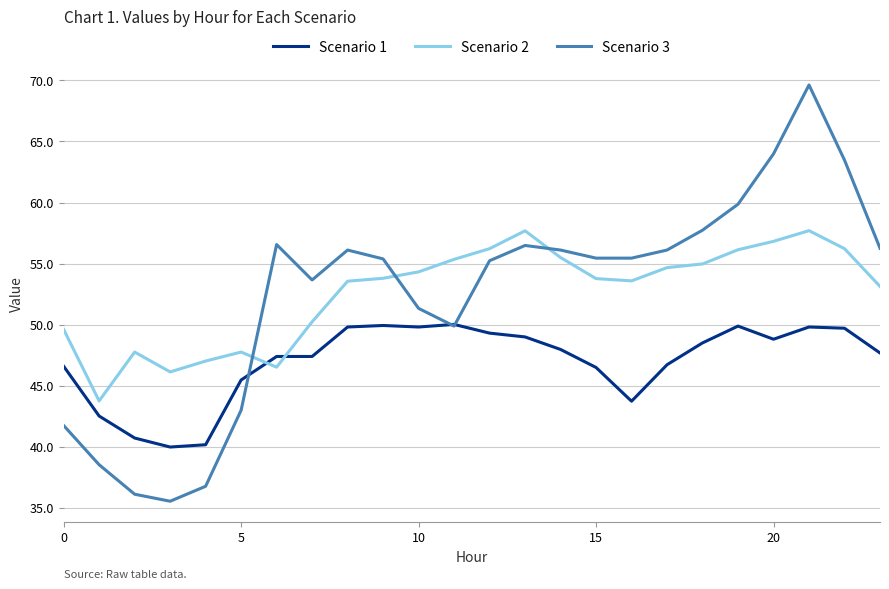

Which series has the largest range (max minus min)?

Scenario 3